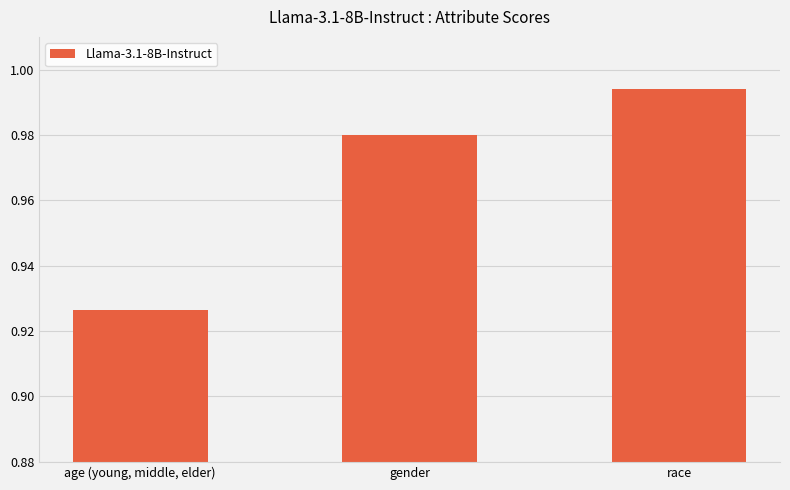

The chart shows a value of 1.5 at age (young, middle, elder). True or false?

False